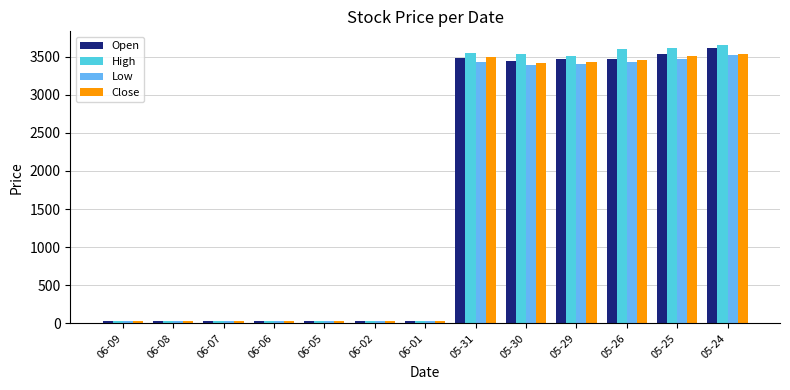

At how many categories does at least one series exceed 533?

6